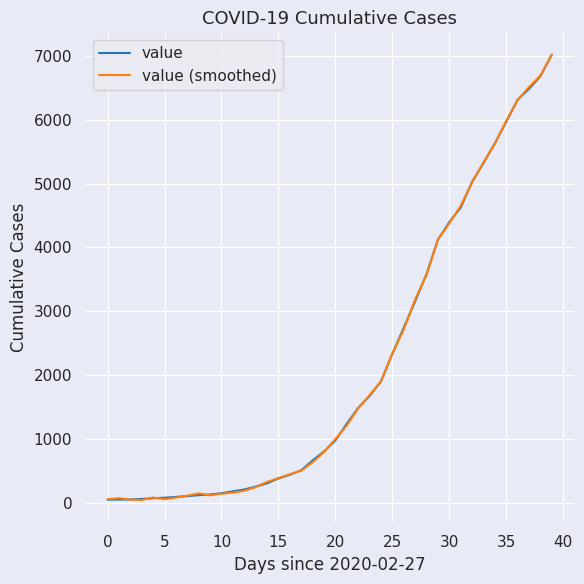

Does the chart have visible grid lines?

Yes